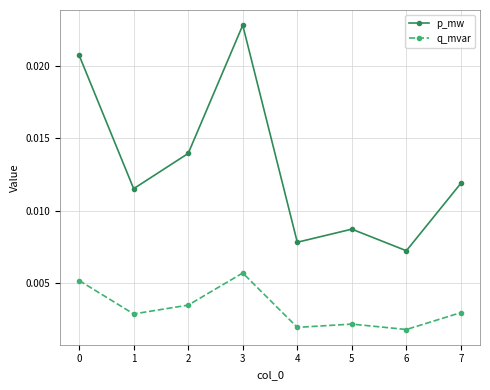

List the series in order of their peak value, lowest first.

q_mvar, p_mw